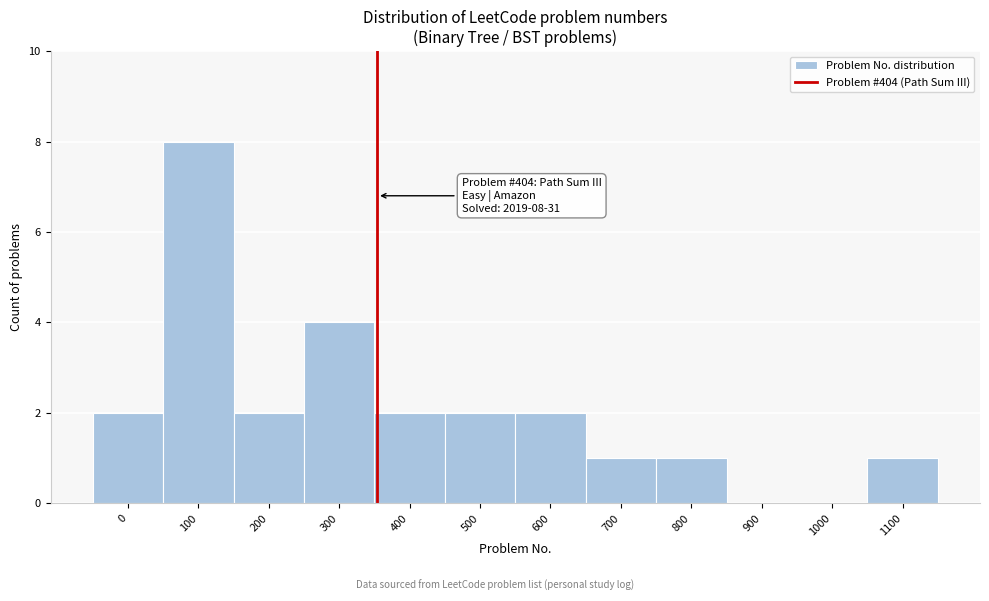

Reading right to left, what are all the values shown in this chart?

1100=1	1000=0	900=0	800=1	700=1	600=2	500=2	400=2	300=4	200=2	100=8	0=2